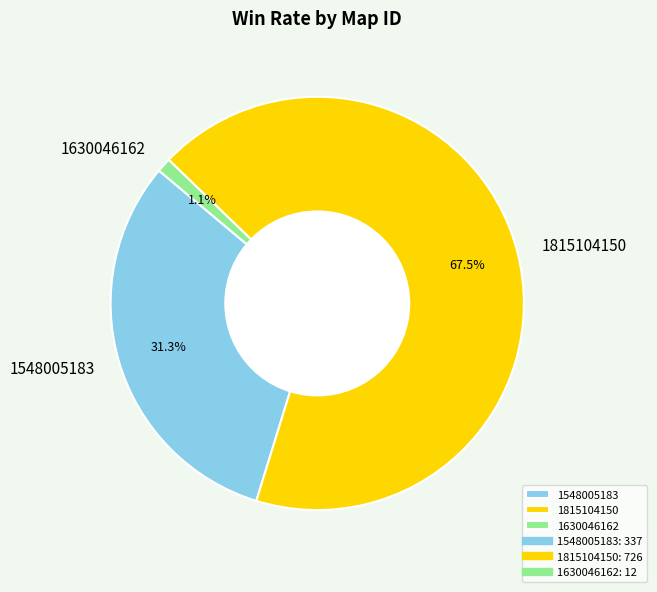

Do 1815104150 and 1548005183 together represent more than half of the pie?

Yes